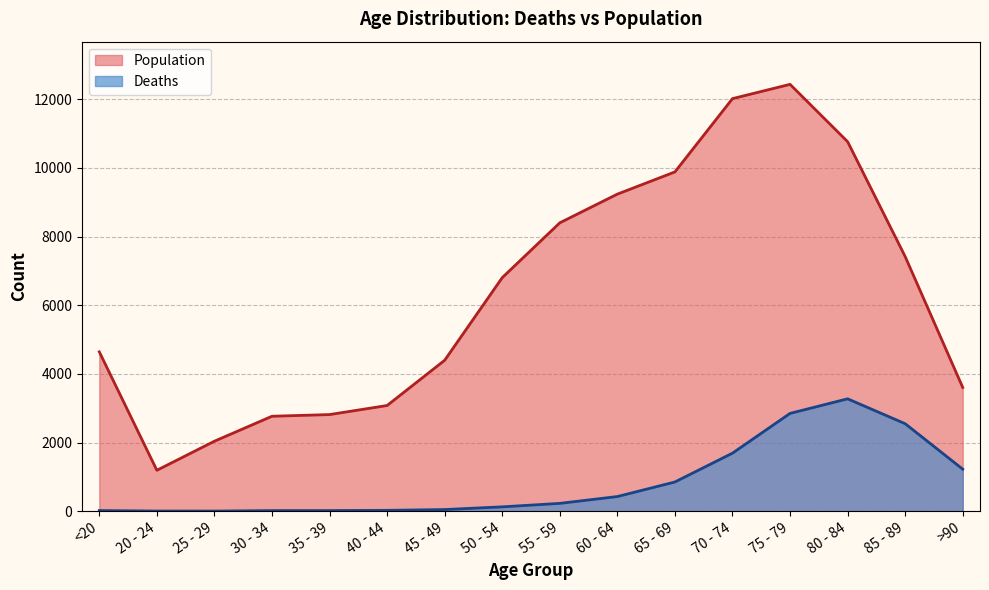

Which category has the lowest value in the Population series?

20 - 24